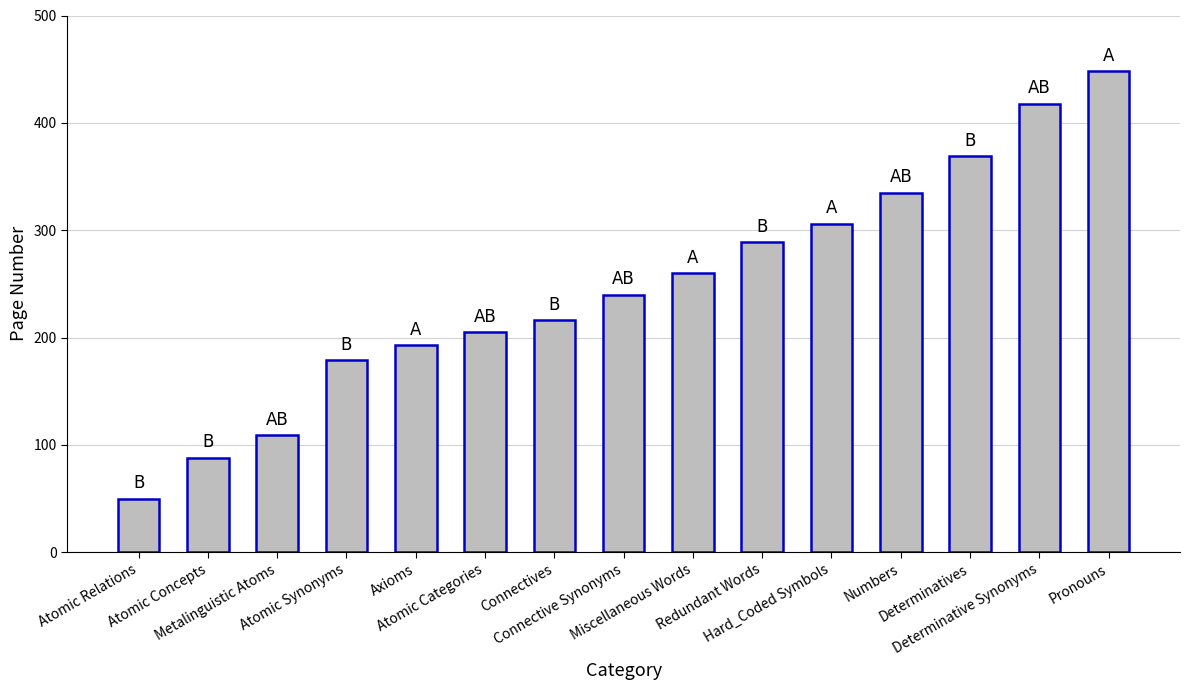

What is the sum of all values?

3705